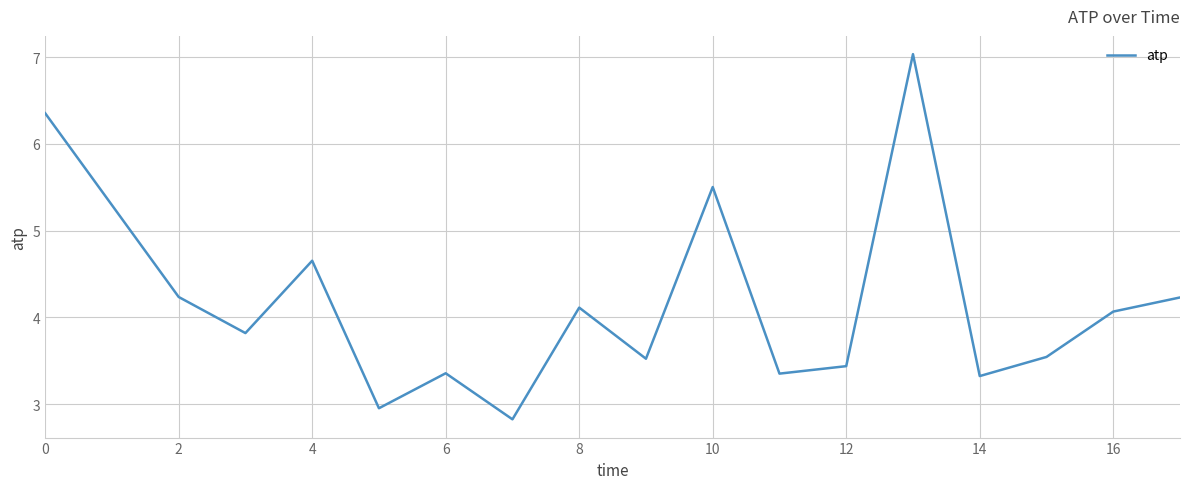

What is the difference between the maximum and minimum values?

4.2